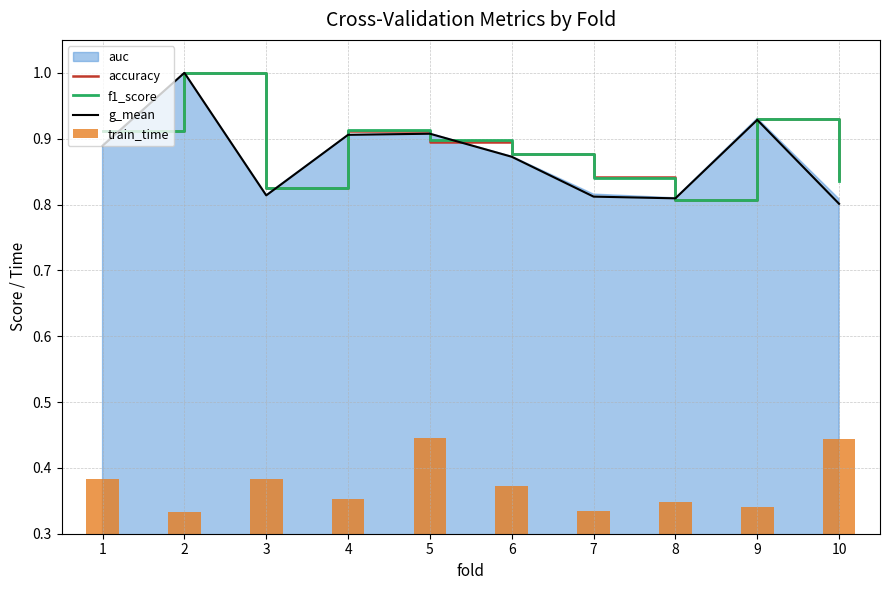

At which label does g_mean reach its peak?

2